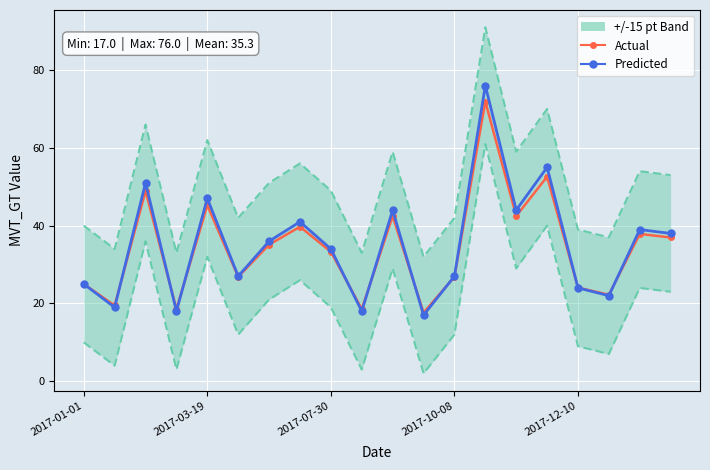

What is the sum of the Actual values at 18 and 12?

64.7